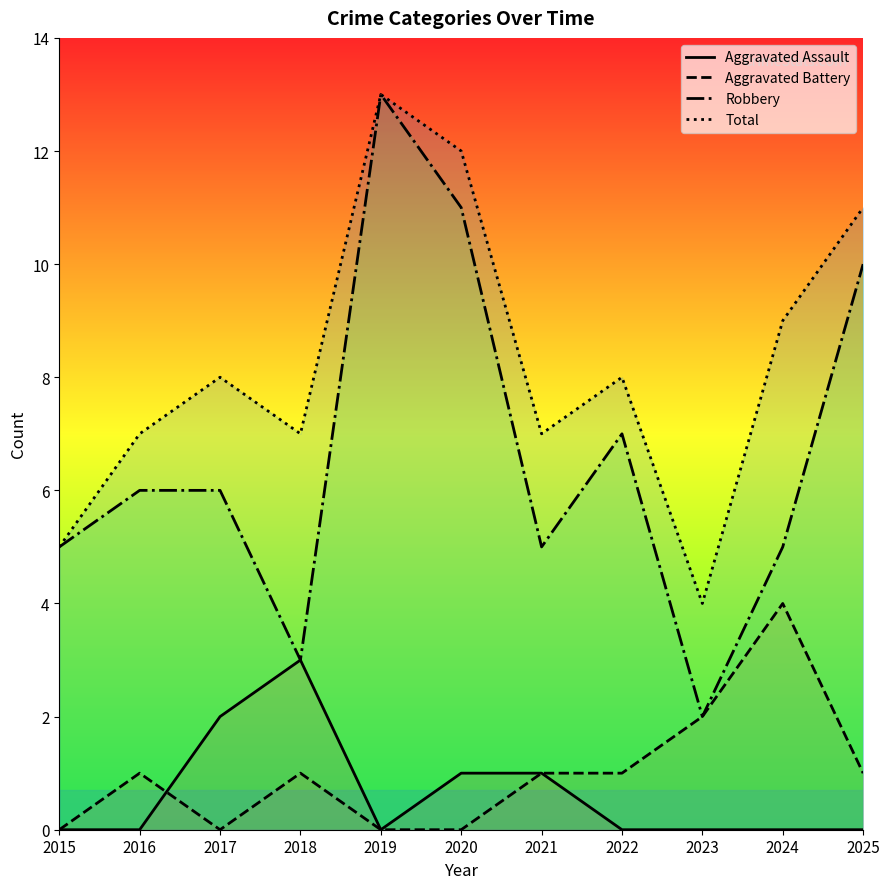

Which has a higher value, 2016 or 2015?

2016